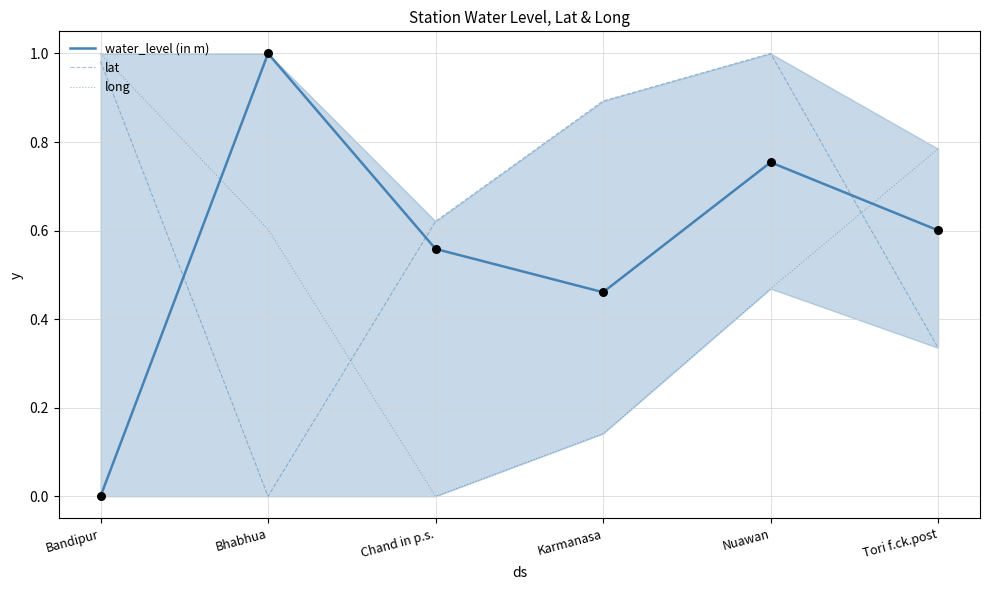

Which series has the widest spread of Y values?

water_level (in m)